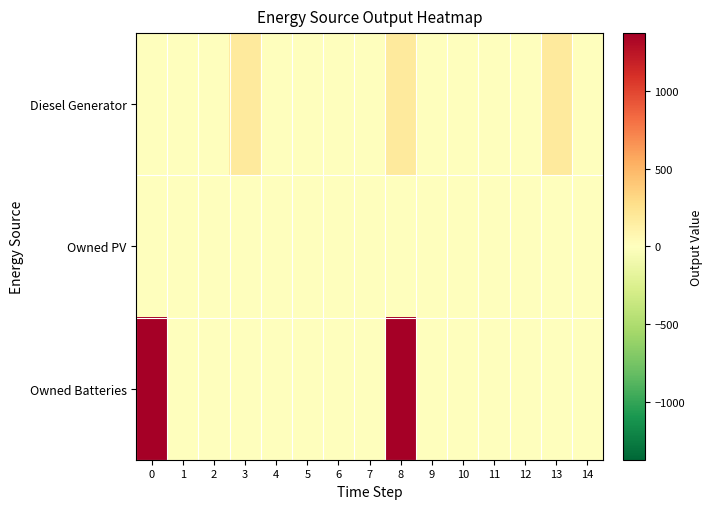

Which series has the largest total across all categories?

Owned Batteries